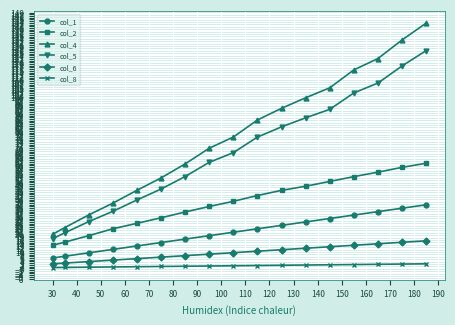

Which series has the largest total across all categories?

col_4